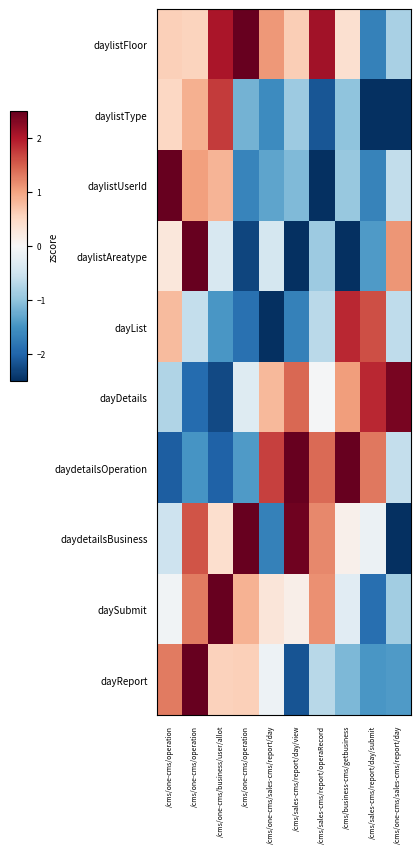

List the series in order of their peak value, highest first.

daylistFloor, daylistUserId, daySubmit, daydetailsBusiness, daydetailsOperation, dayReport, daylistAreatype, dayDetails, dayList, daylistType